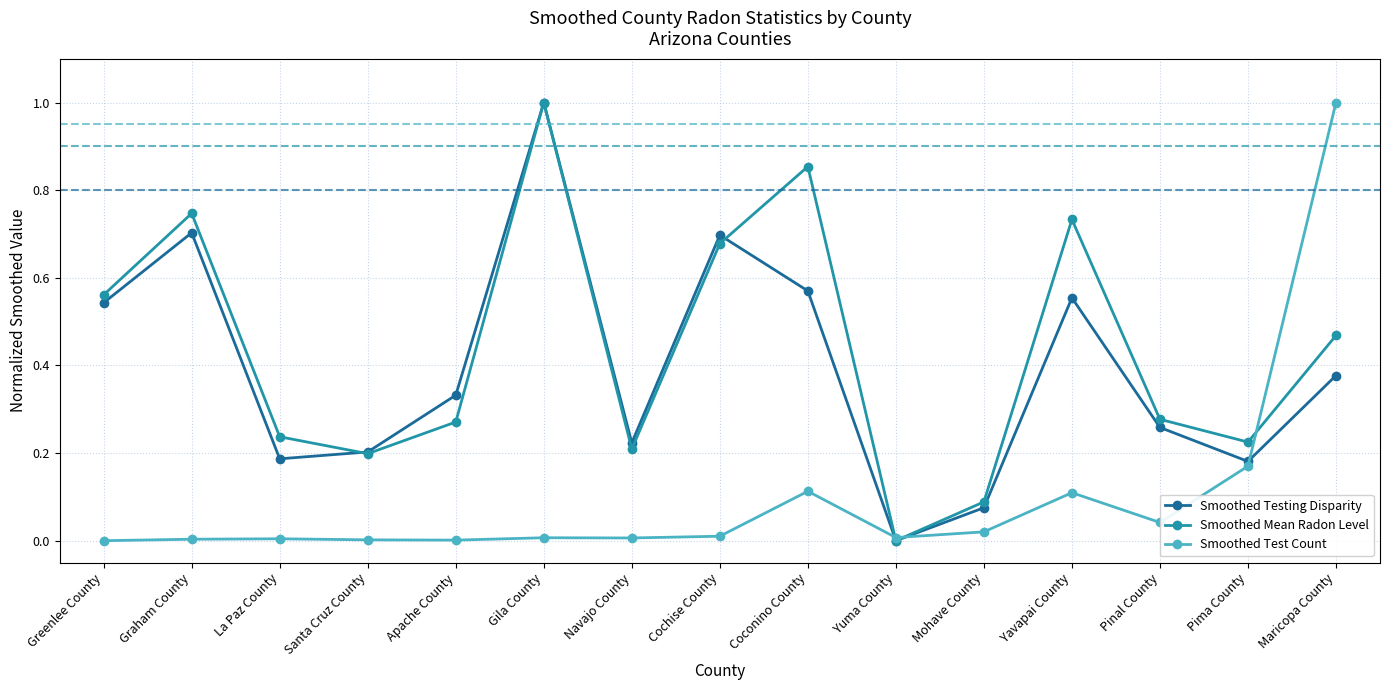

Is the value of Smoothed Test Count at Gila County greater than the value of Smoothed Mean Radon Level at Yavapai County?

No